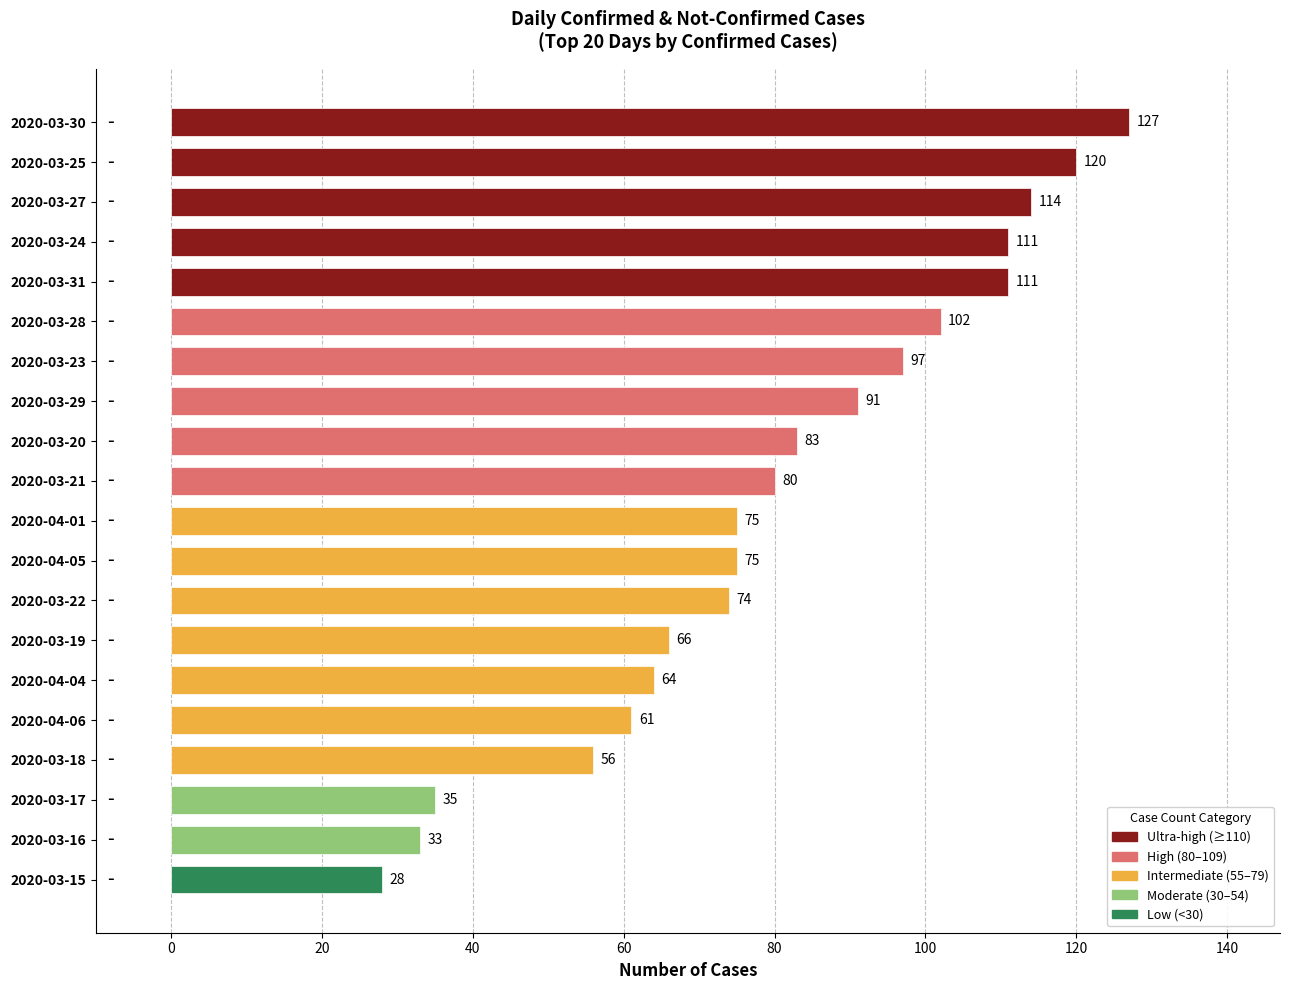

The chart shows a value of 74 at 2020-03-22. True or false?

True